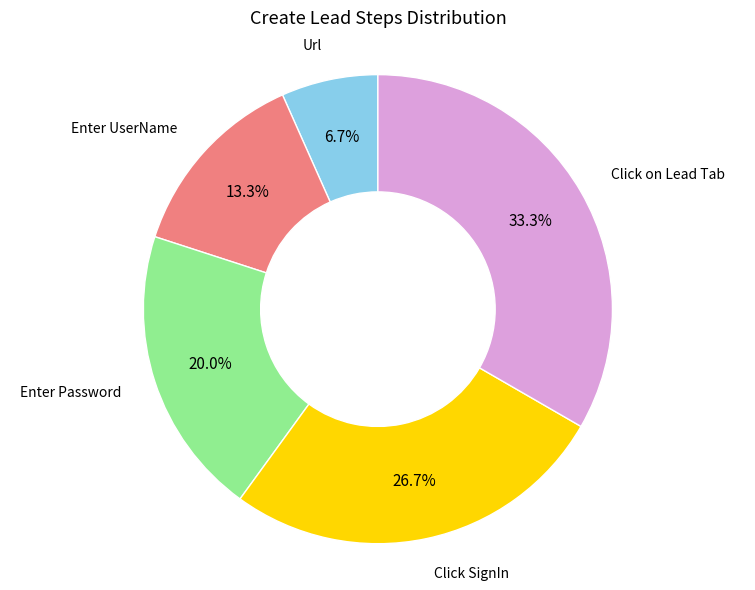

Is it true that Enter UserName is 1% of the pie?

False